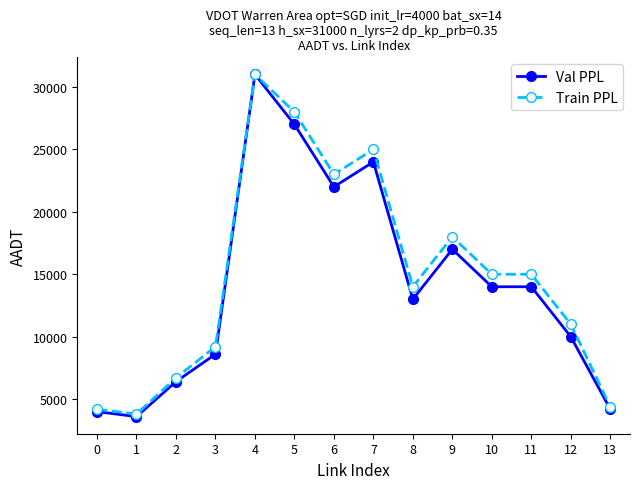

What is the greatest value displayed?

31000